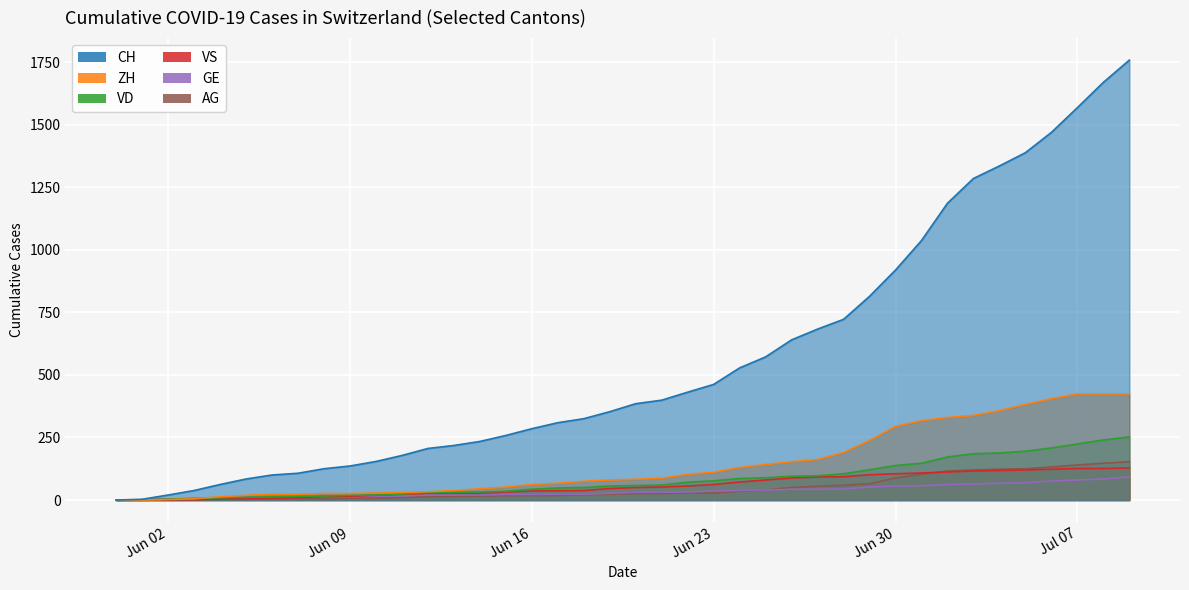

Which series has the widest spread of values?

CH